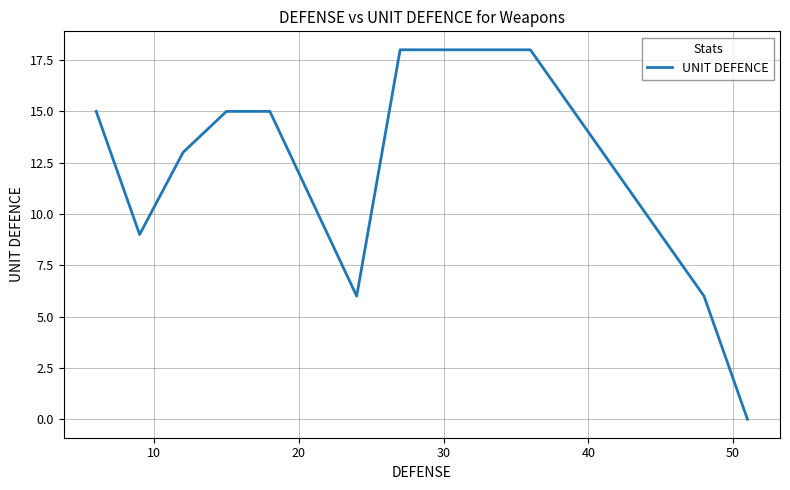

What is the greatest value displayed?

18